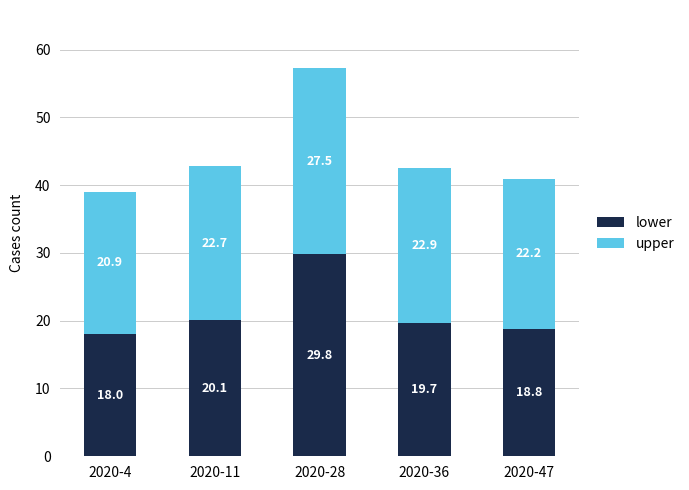

What are all the series names shown in the legend?

lower, upper